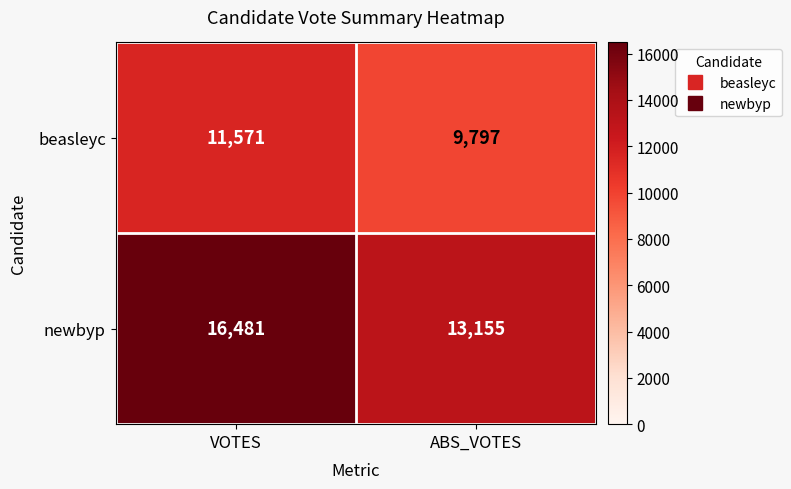

Reading left to right, transcribe all the data shown in this chart.

beasleyc: VOTES=11571	ABS_VOTES=9797
newbyp: VOTES=16481	ABS_VOTES=13155